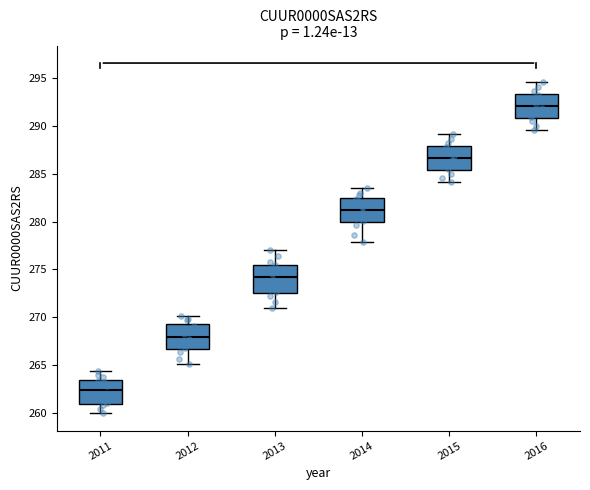

Which box's median line is the lowest?

2011